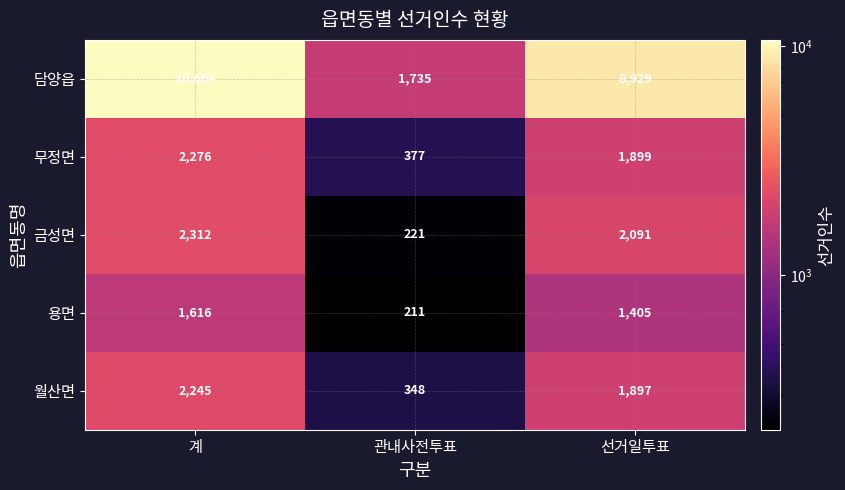

At 선거일투표, list the series in order from smallest to largest.

용면, 월산면, 무정면, 금성면, 담양읍